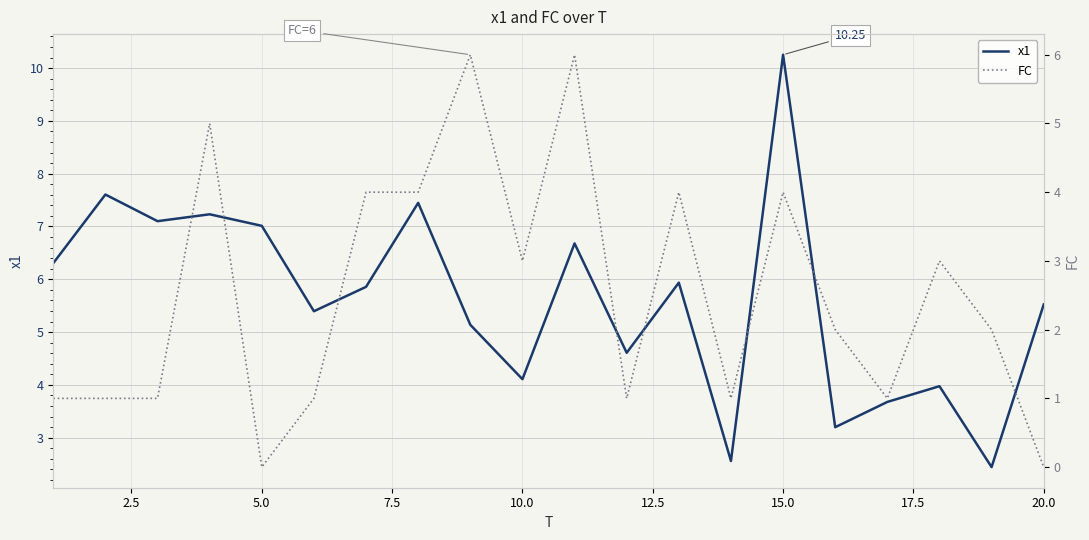

At how many categories does at least one series exceed 8?

1